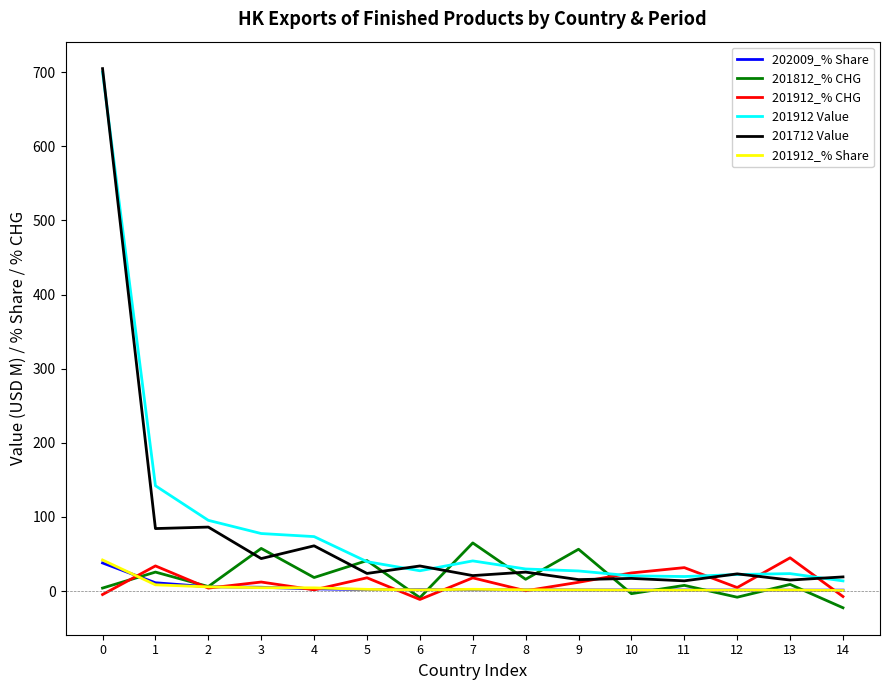

The value of 202009_% Share at 13 is 1.3. True or false?

True